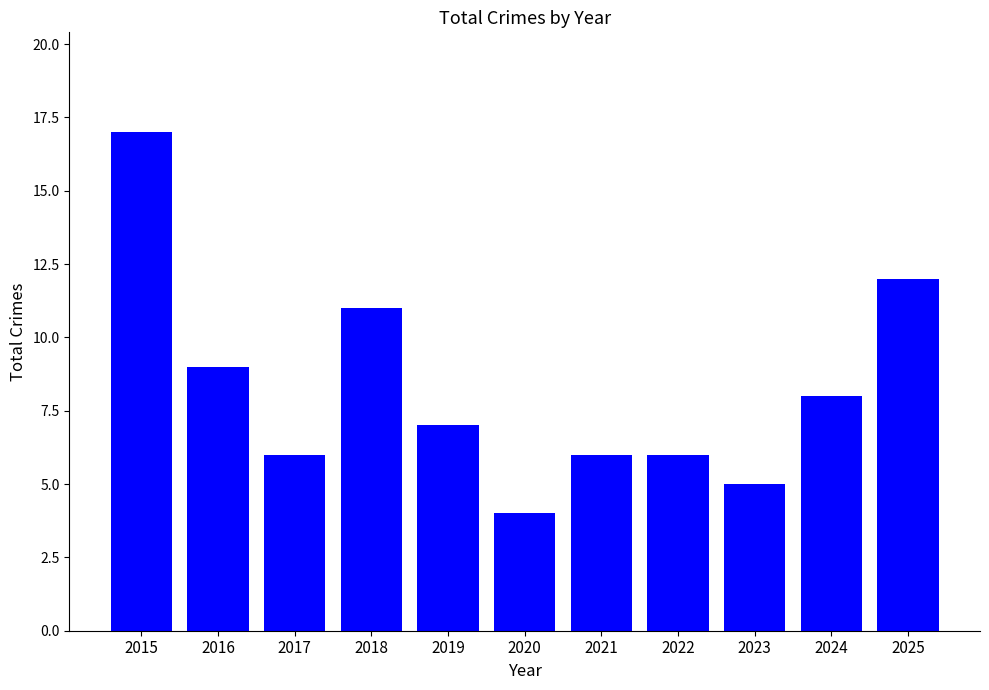

True or false: the data shows 28 at 2015.

False